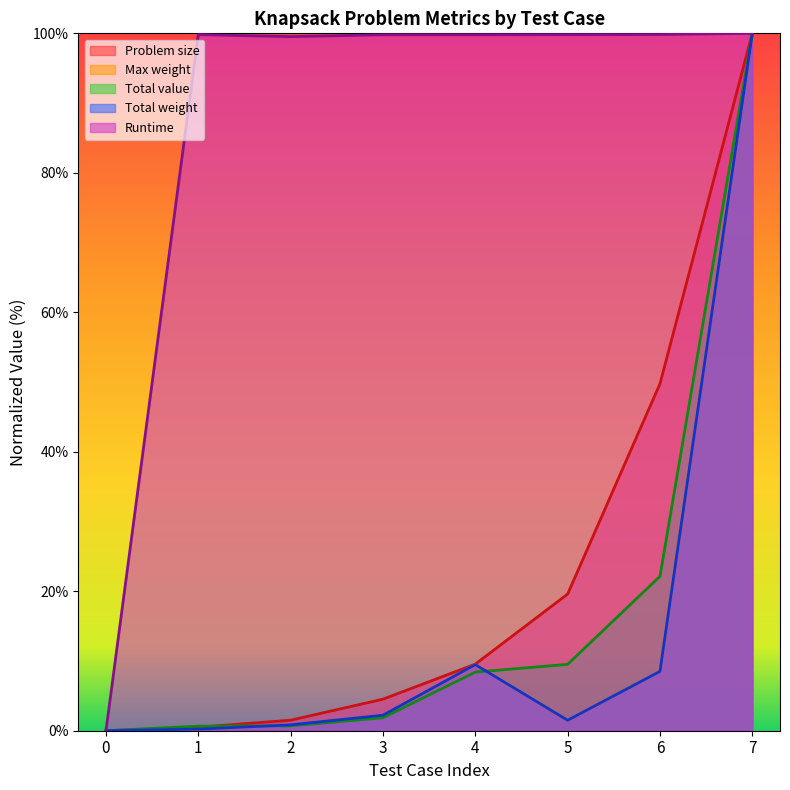

Which label corresponds to the largest value in the chart?

7